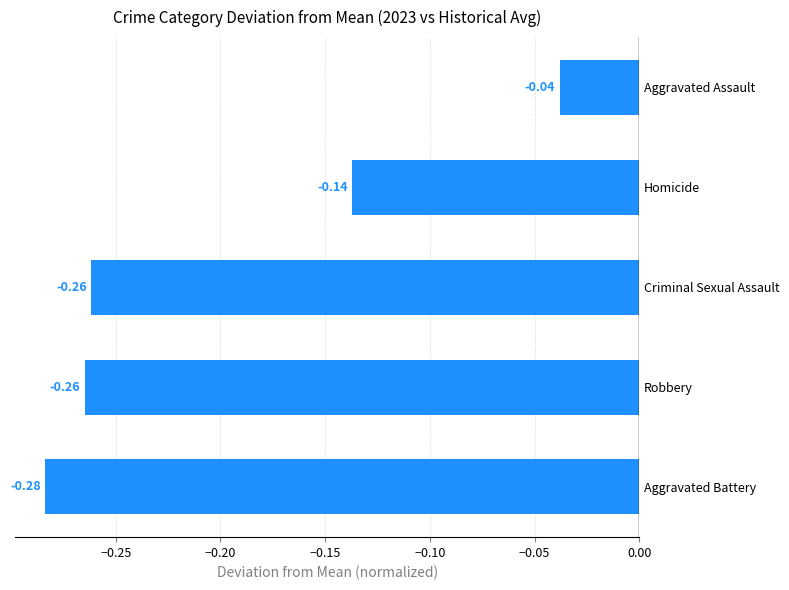

What is the change in value from Aggravated Battery to Aggravated Assault?

+0.2